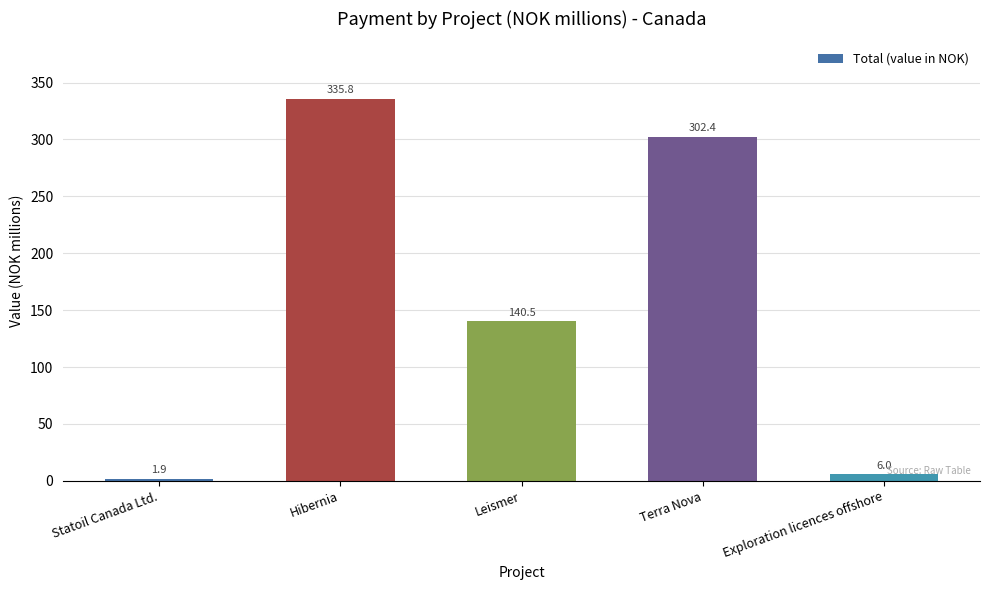

What position from the left is Exploration licences offshore?

5